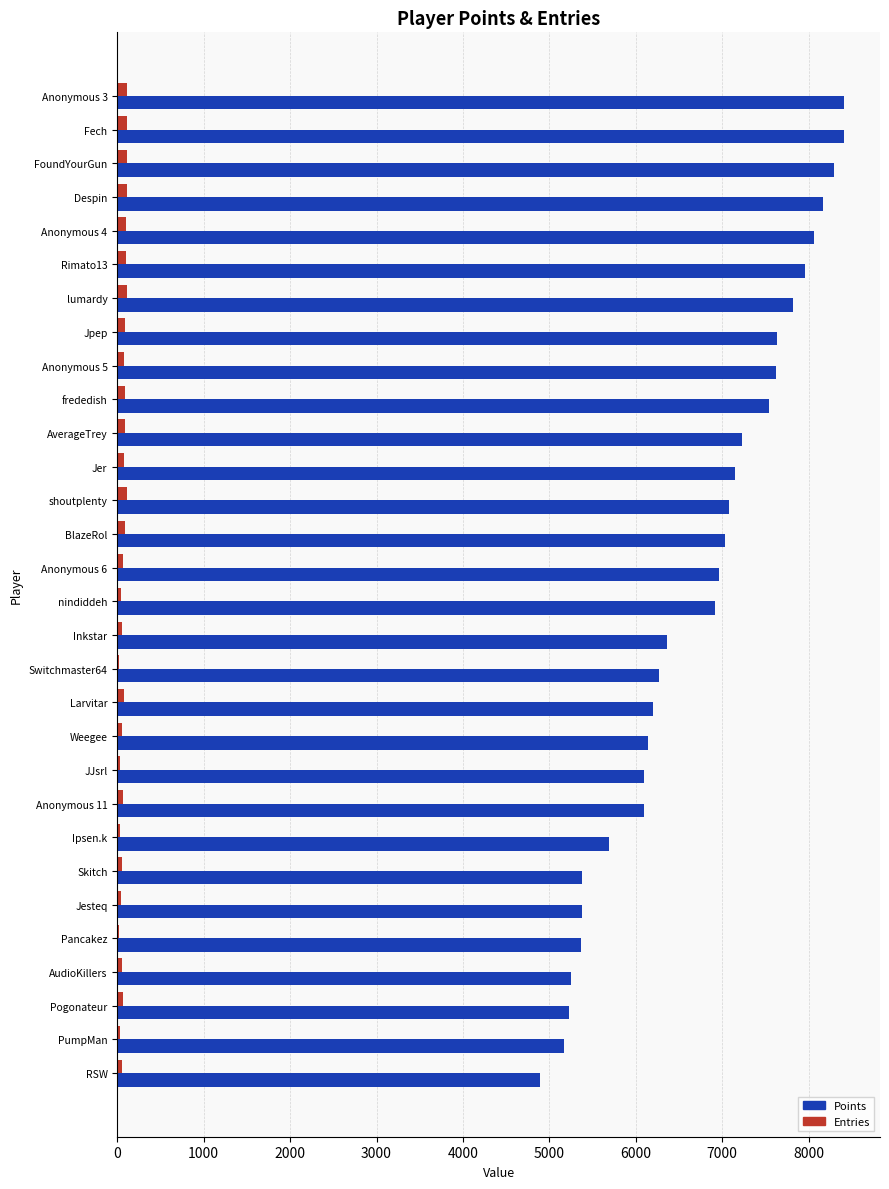

Between nindiddeh and PumpMan, which series saw the biggest shift?

Points